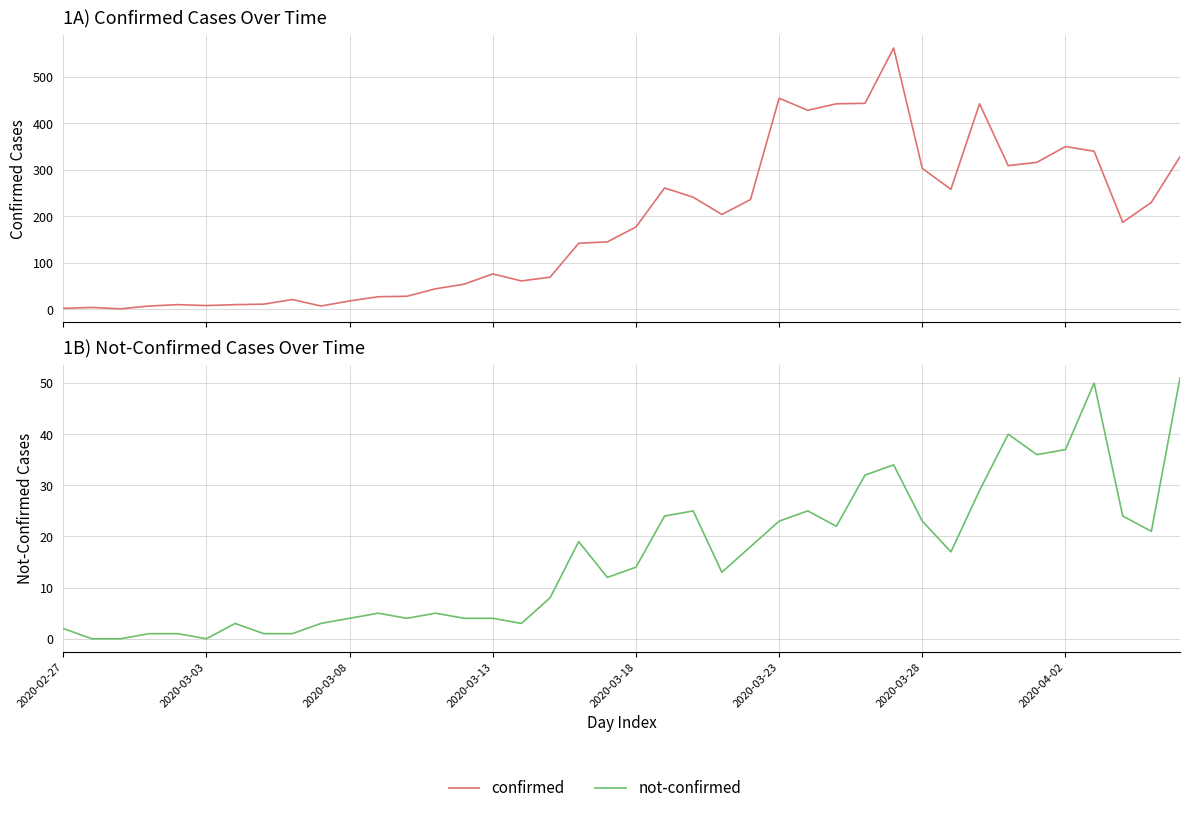

Is it true that not-confirmed equals 23 at 31?

False